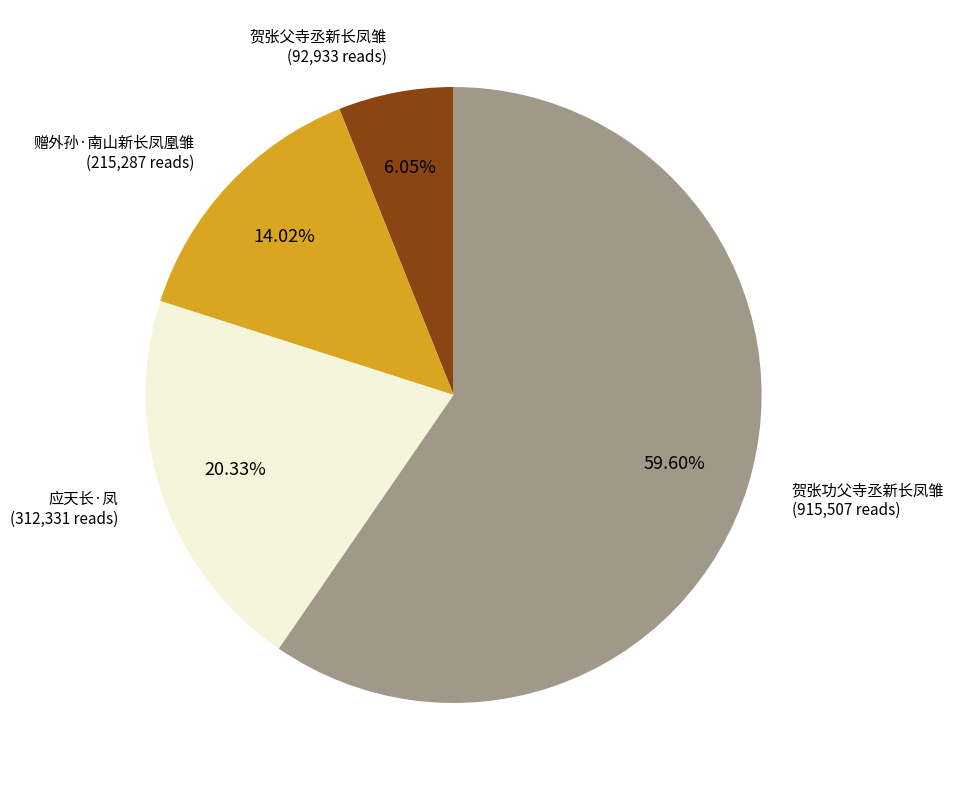

Count the number of slices in the pie.

4